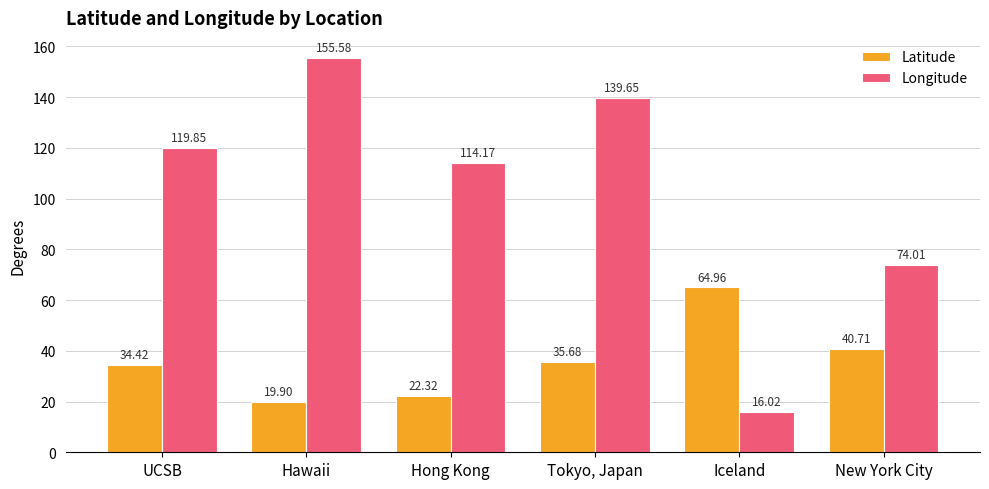

True or false: Latitude has a value of 87.2 at Iceland.

False